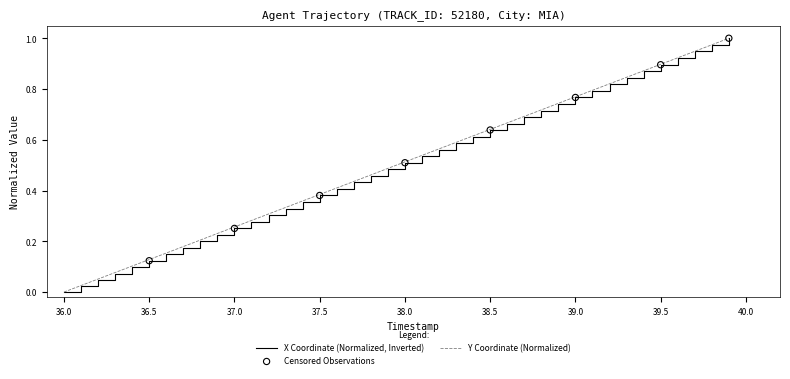

List the series in order of their overall mean, highest first.

Y Coordinate (Normalized), X Coordinate (Normalized, Inverted)